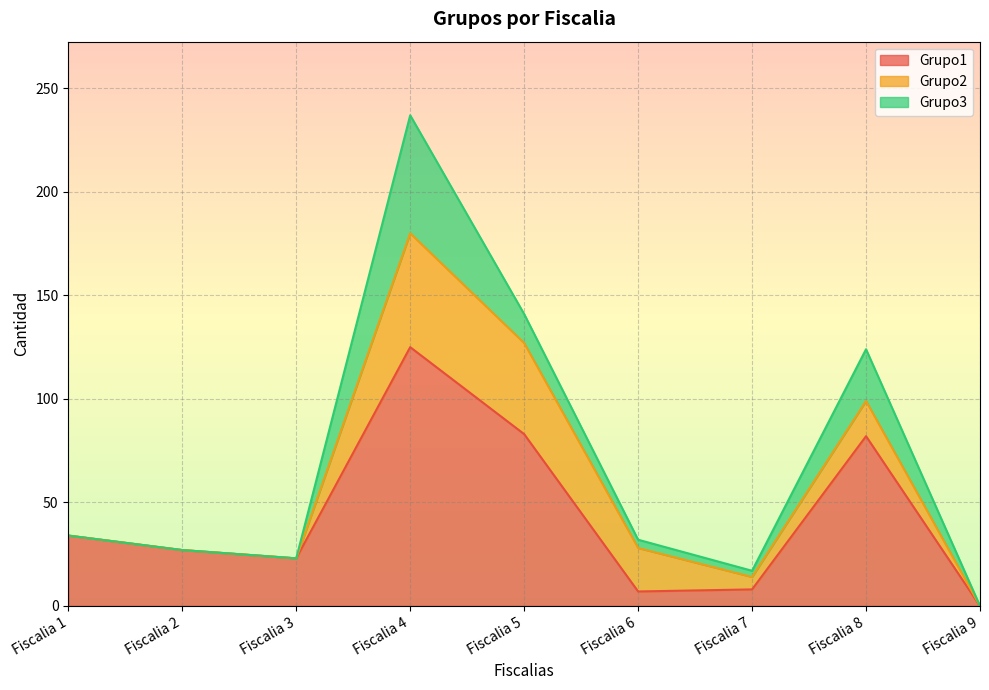

How many categories are shown in the chart?

9